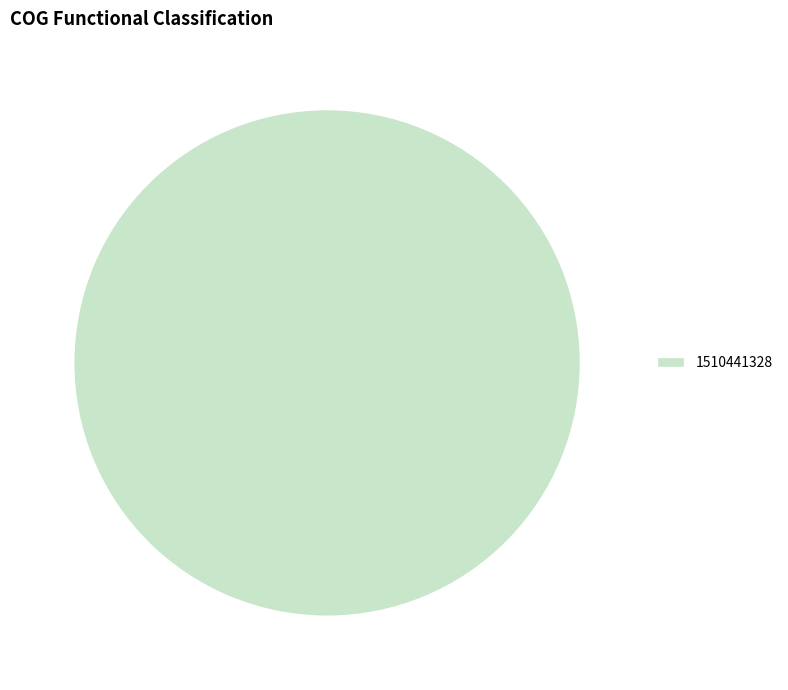

True or false: 1510441328 accounts for 91% of the total.

False